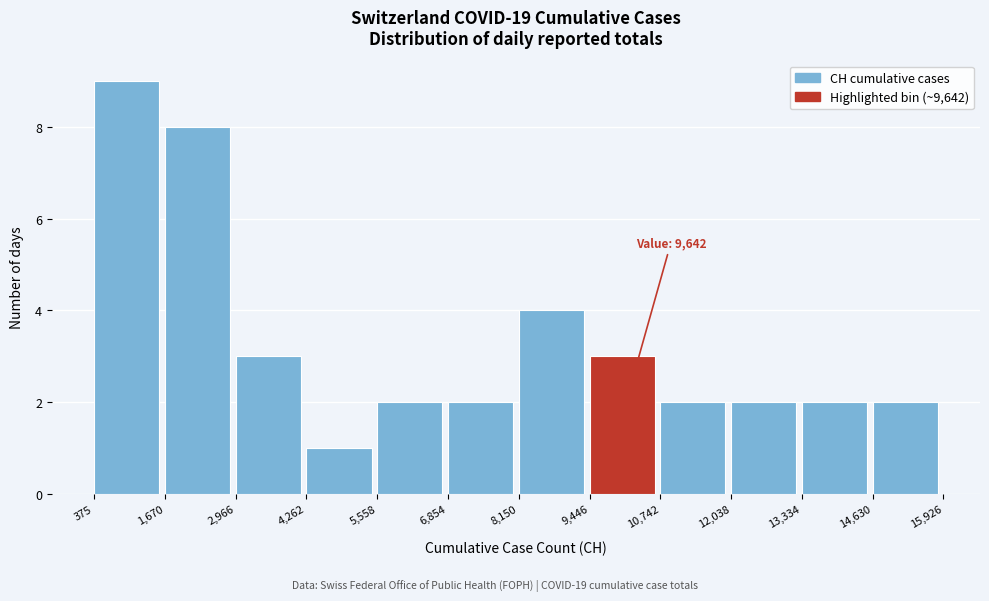

Which range on the x-axis has the tallest bar?

375 to 1,670